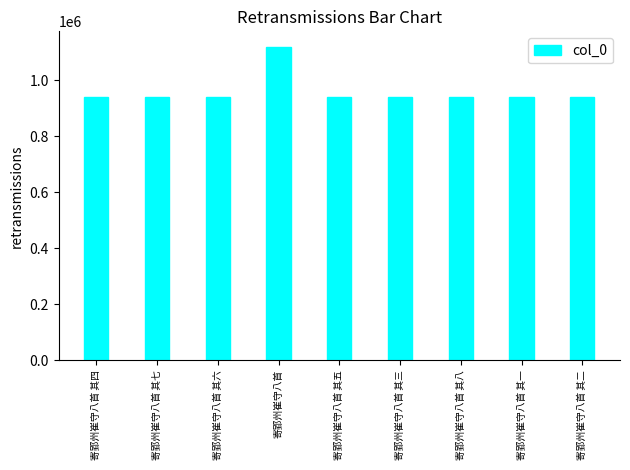

What position from the right is 寄郢州崔守八首 其二?

1